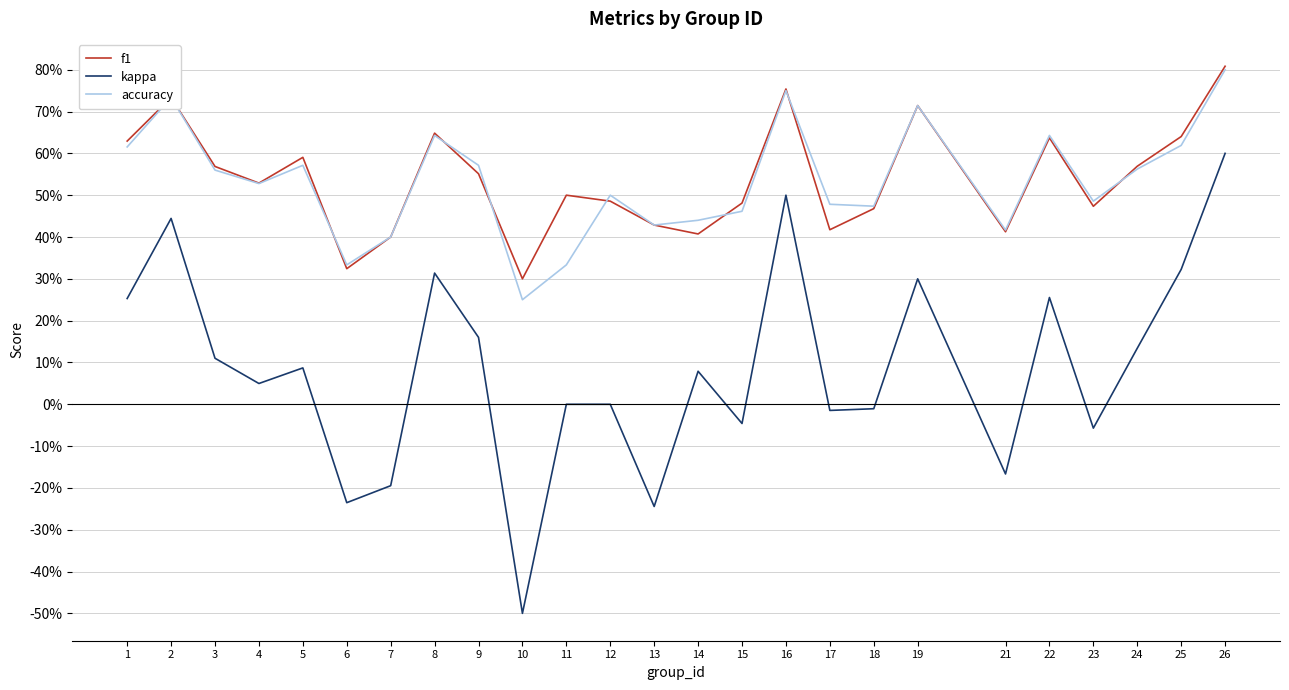

Reading left to right, transcribe all the data shown in this chart.

f1: 0.6	0.7	0.6	0.5	0.6	0.3	0.4	0.6	0.6	0.3	0.5	0.5	0.4	0.4	0.5	0.8	0.4	0.5	0.7	0.4	0.6	0.5	0.6	0.6	0.8
kappa: 0.3	0.4	0.1	0.0	0.1	-0.2	-0.2	0.3	0.2	-0.5	0.0	0.0	-0.2	0.1	-0.0	0.5	-0.0	-0.0	0.3	-0.2	0.3	-0.1	0.1	0.3	0.6
accuracy: 0.6	0.7	0.6	0.5	0.6	0.3	0.4	0.6	0.6	0.2	0.3	0.5	0.4	0.4	0.5	0.8	0.5	0.5	0.7	0.4	0.6	0.5	0.6	0.6	0.8